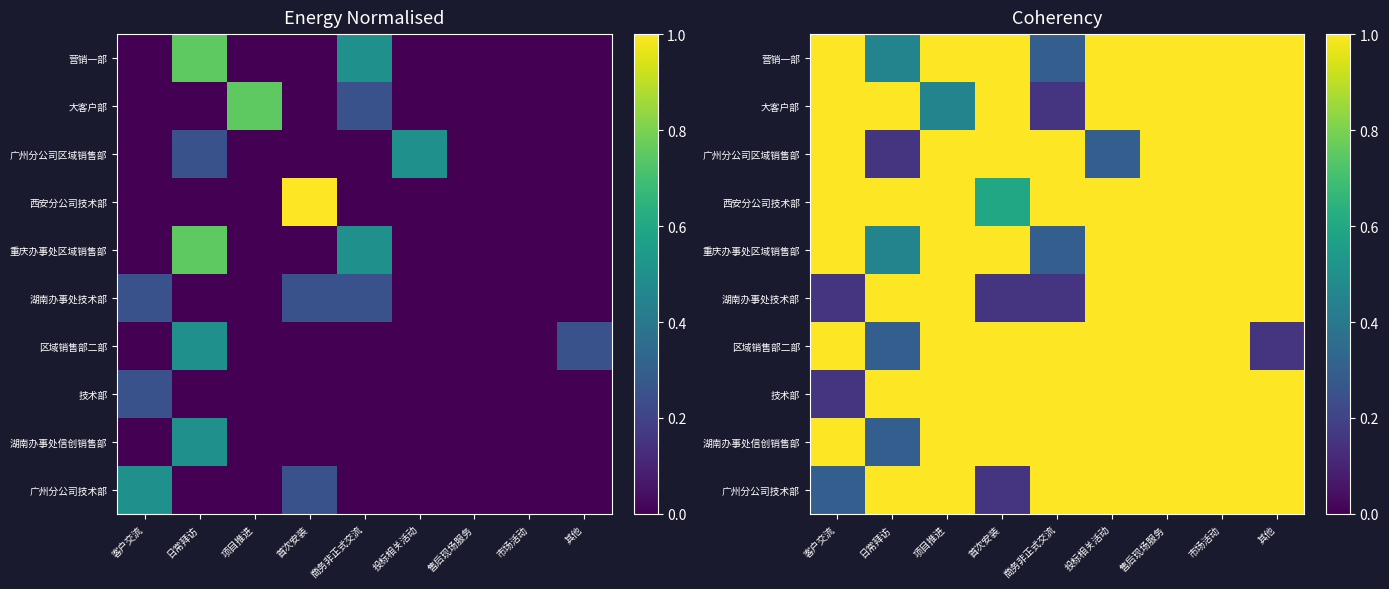

Which category has the highest value in the 重庆办事处区域销售部 series?

客户交流